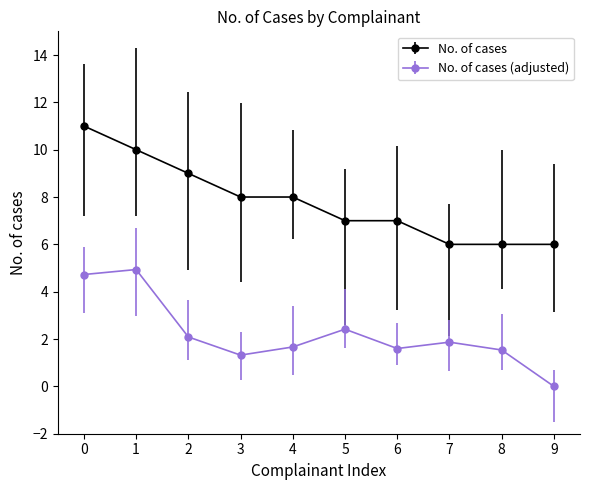

What is the difference between the highest and lowest values at 6?

5.4